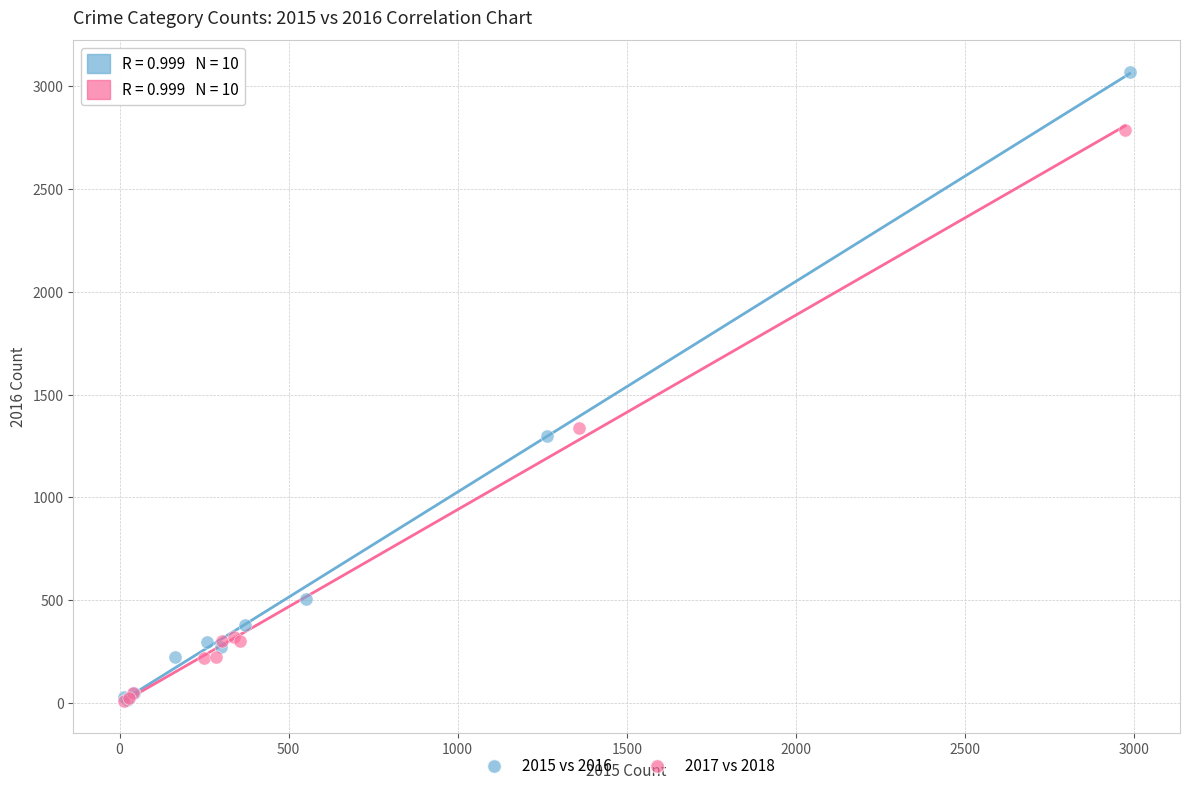

Which series contains the highest Y value?

2015 vs 2016